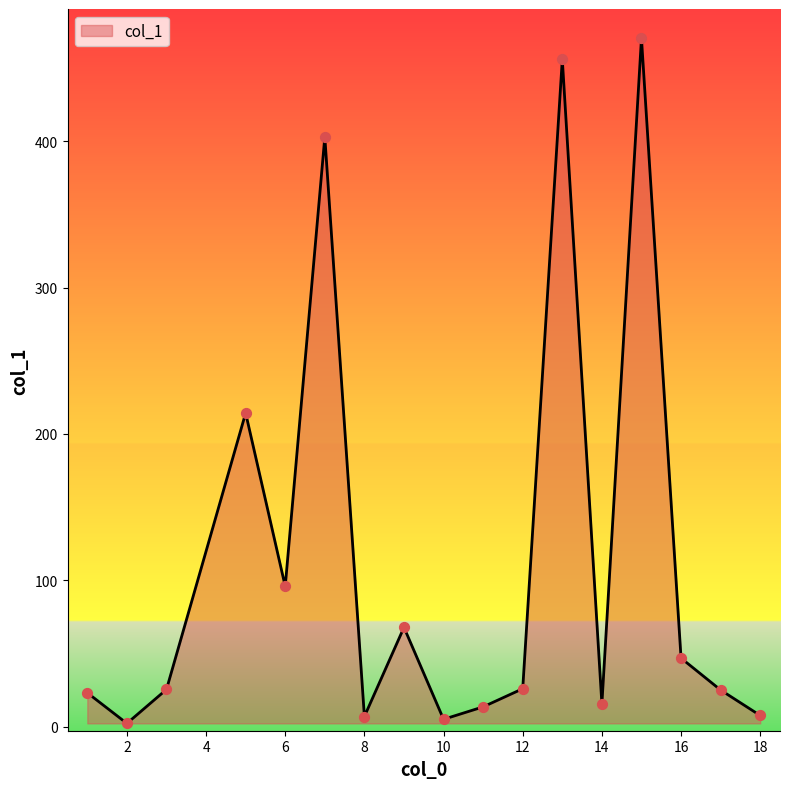

What is the maximum value shown in the chart?

470.3